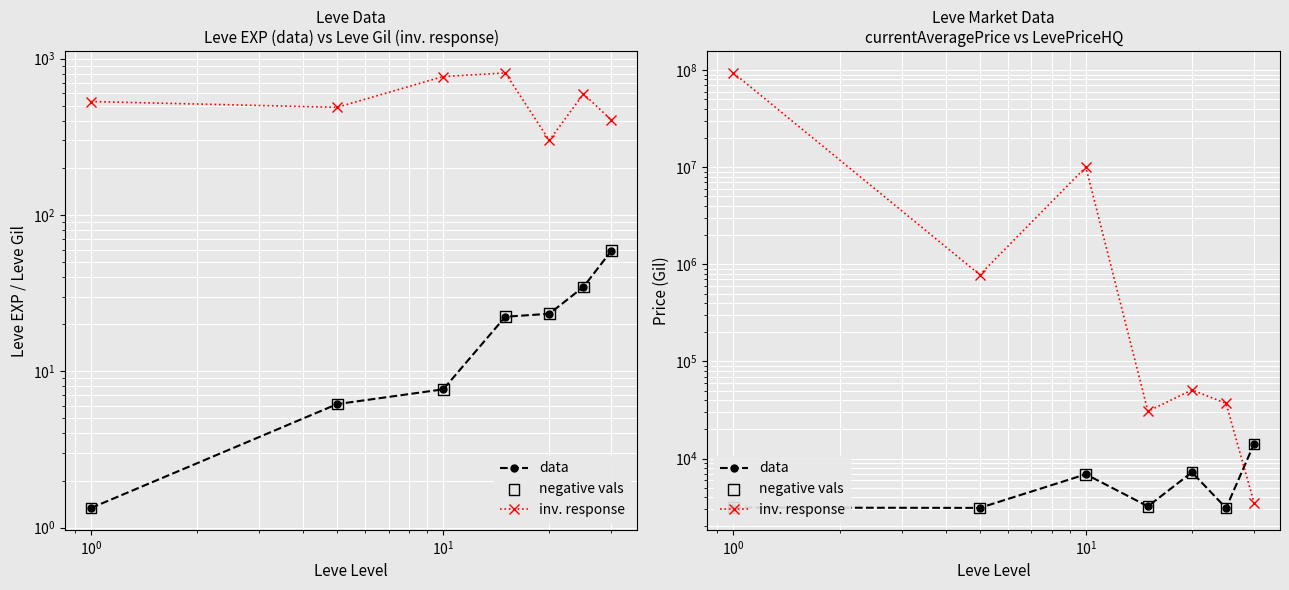

Which series has the largest total across all categories?

inv. response